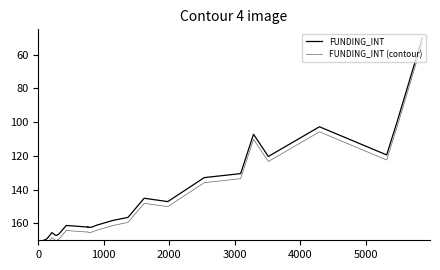

Which series changed the most between 11 and 22?

FUNDING_INT